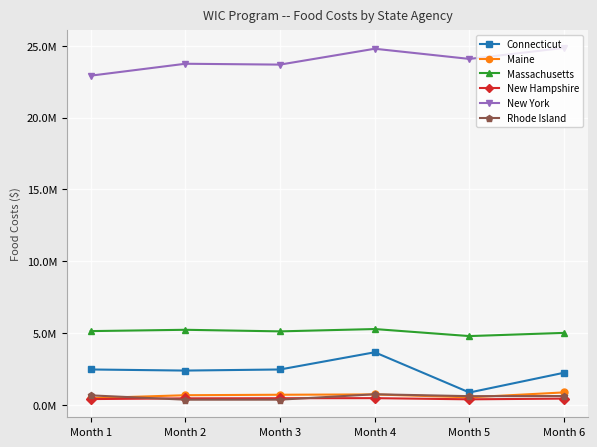

What is the value of the Massachusetts point at the 4th from the left?

5283389